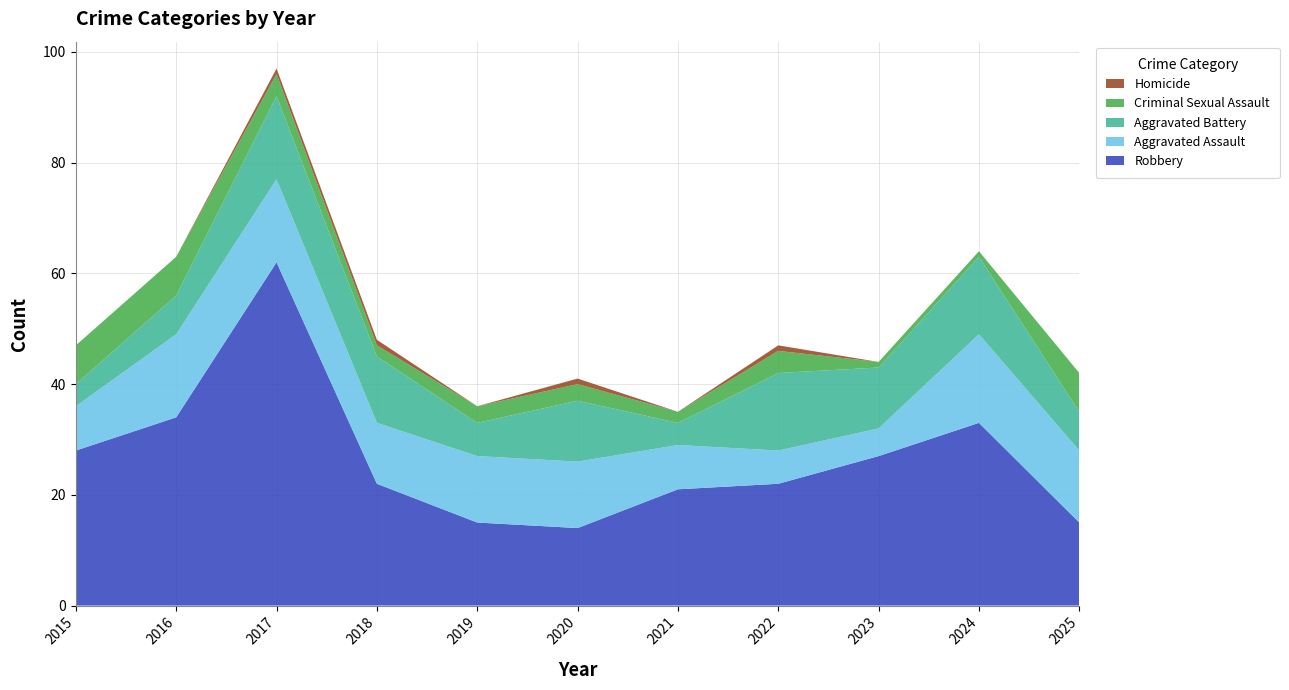

Reading left to right, extract all data points from this chart.

Robbery: 28	34	62	22	15	14	21	22	27	33	15
Aggravated Assault: 8	15	15	11	12	12	8	6	5	16	13
Aggravated Battery: 4	7	15	12	6	11	4	14	11	14	7
Criminal Sexual Assault: 7	7	4	2	3	3	2	4	1	1	7
Homicide: 0	0	1	1	0	1	0	1	0	0	0